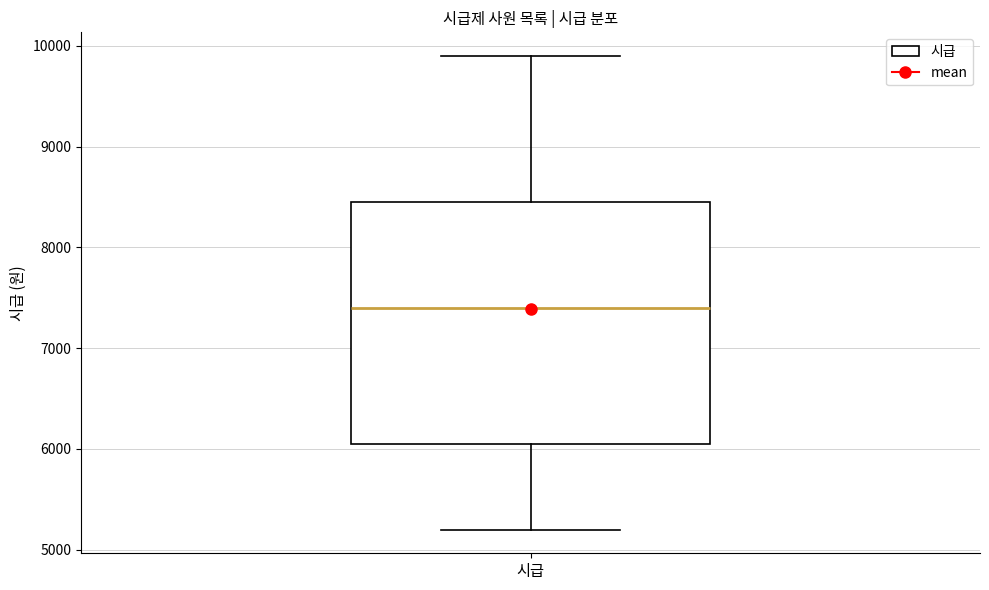

Transcribe this box plot: give where the median line is, the range the box spans, and where the two whiskers end, as read against the y-axis. The values are not printed on the chart, so give them approximately, as read against the axis.

median 7400, box 6100 to 8500, whiskers 5200 to 9900